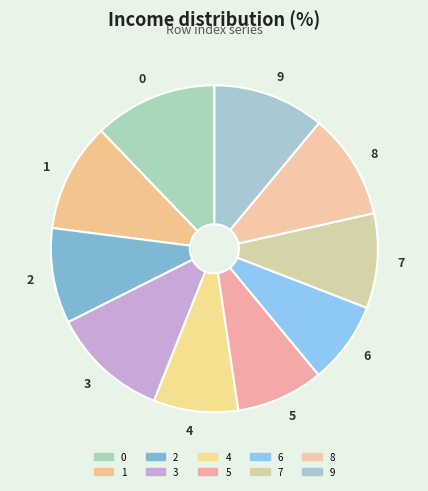

Count the number of slices in the pie.

10